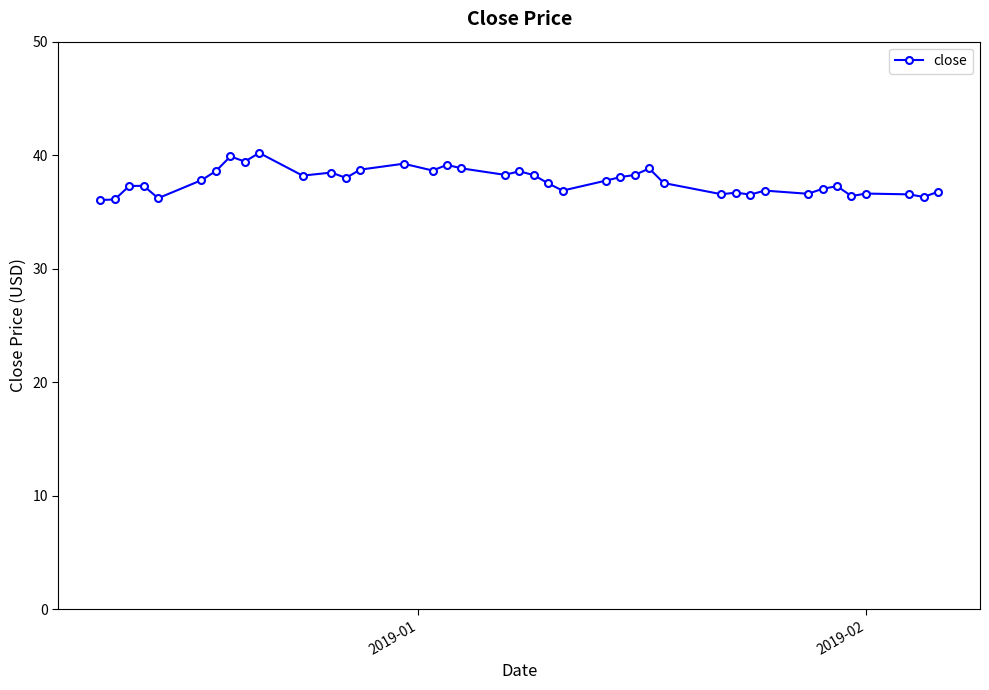

What is the greatest value displayed?

40.2